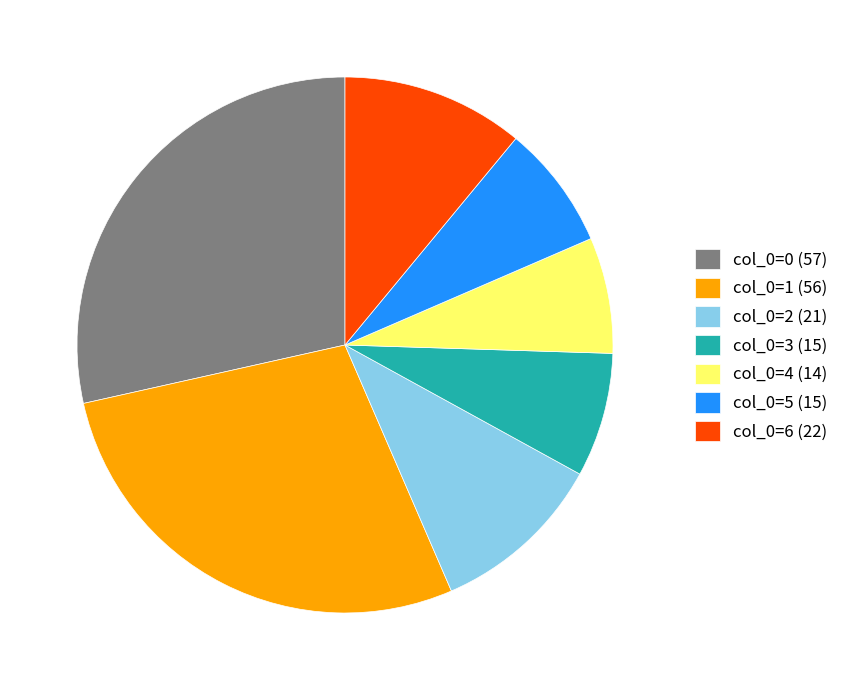

Combined, do col_0=0 (57) and col_0=2 (21) account for over 50%?

No